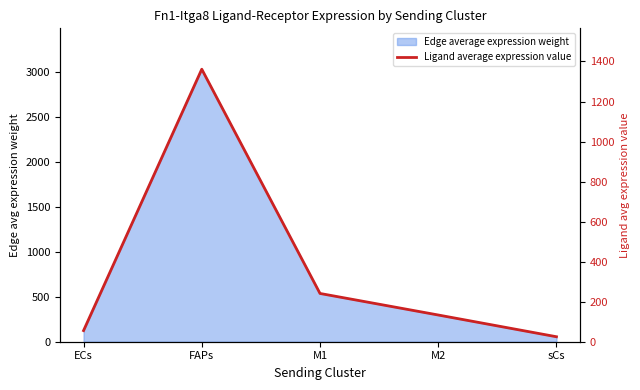

Where is the first local maximum?

FAPs